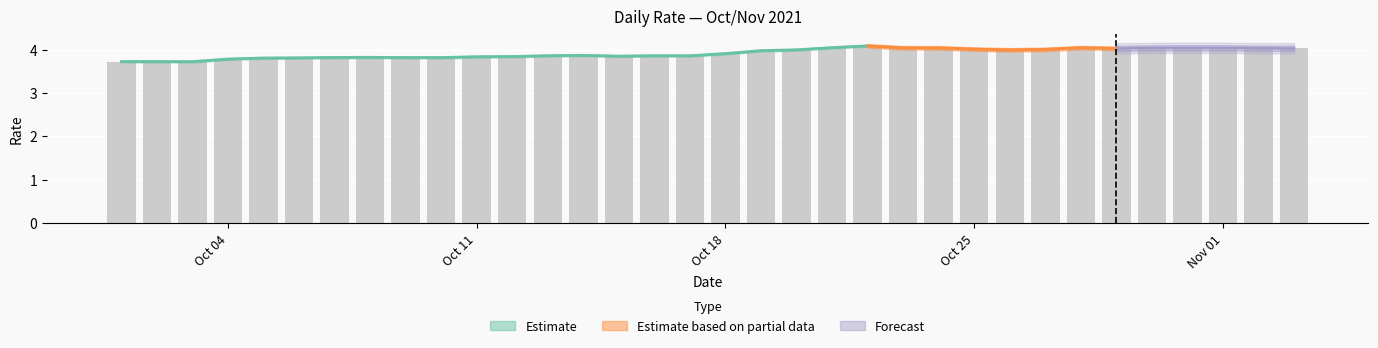

What is the label of the 30th bar from the left?

2021-10-30